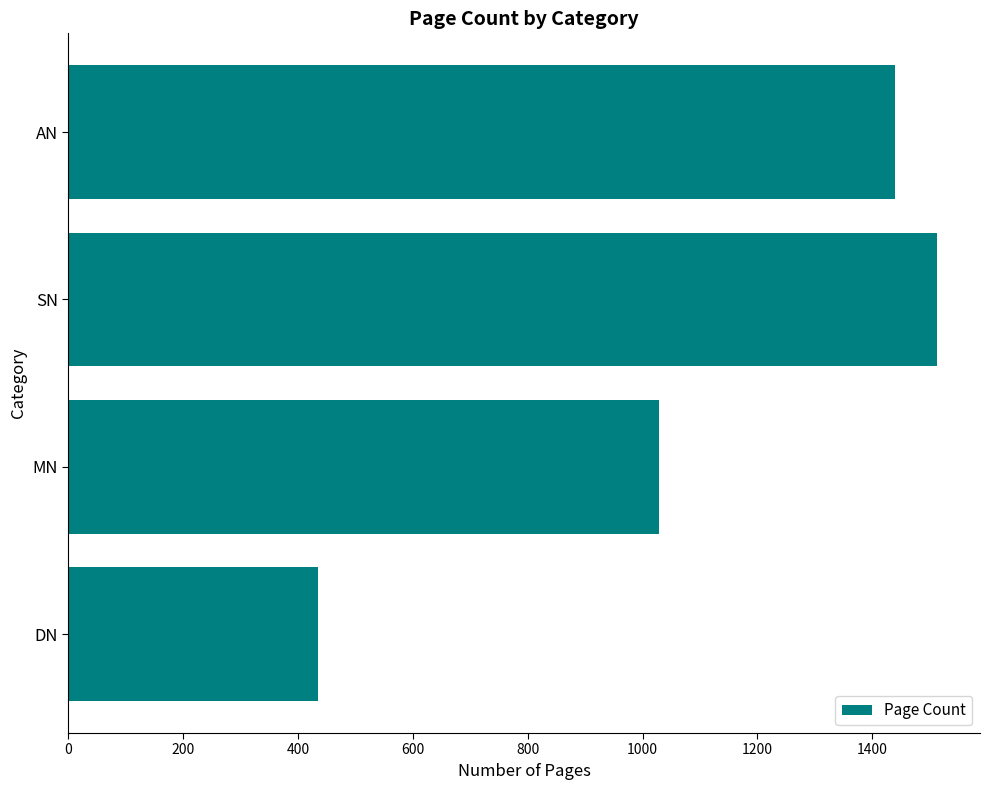

Is it true that the value at DN is 257?

False